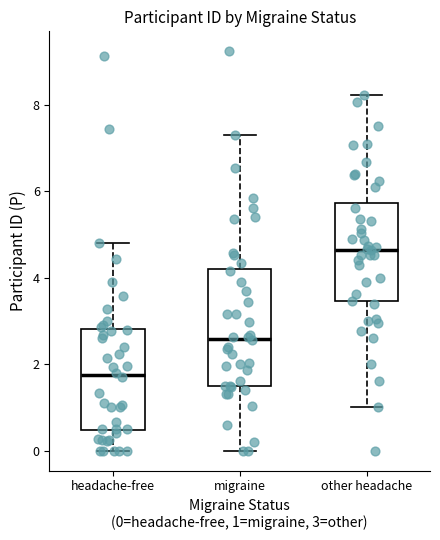

Which box has the lowest median line?

headache-free